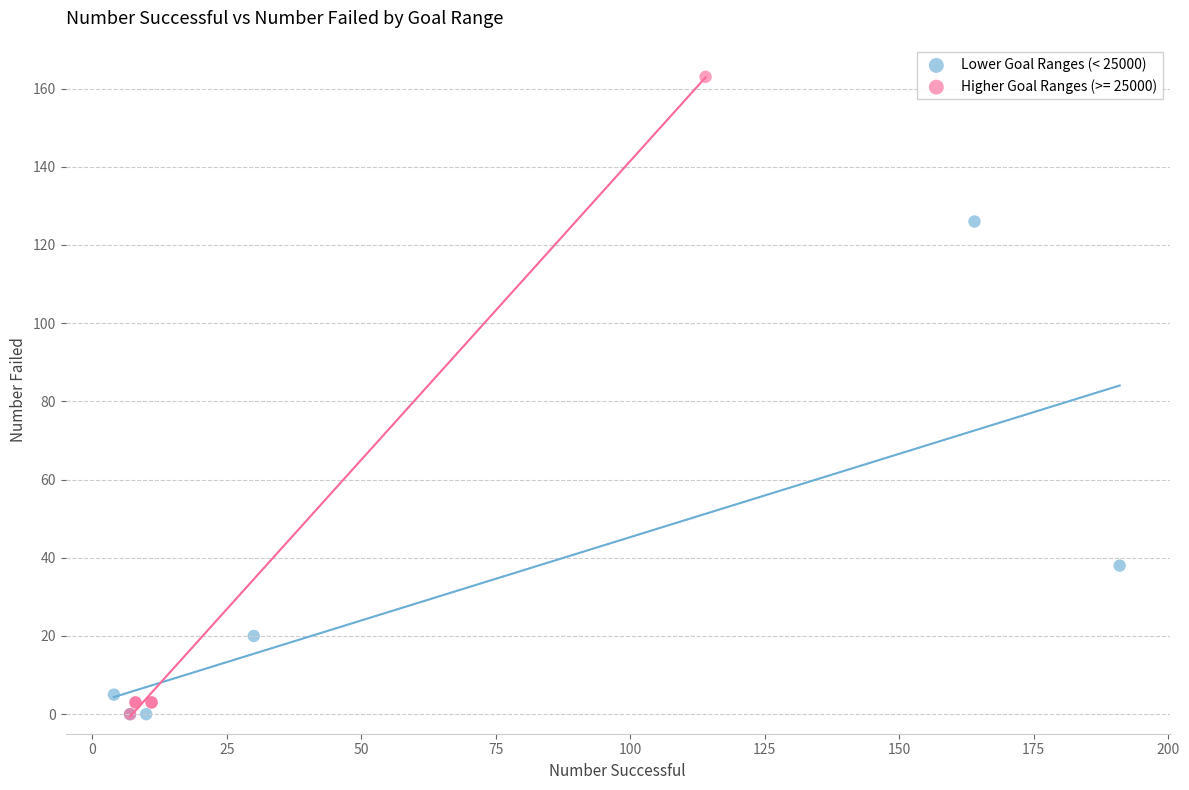

Which series has the largest Y range (max minus min)?

Higher Goal Ranges (>= 25000)